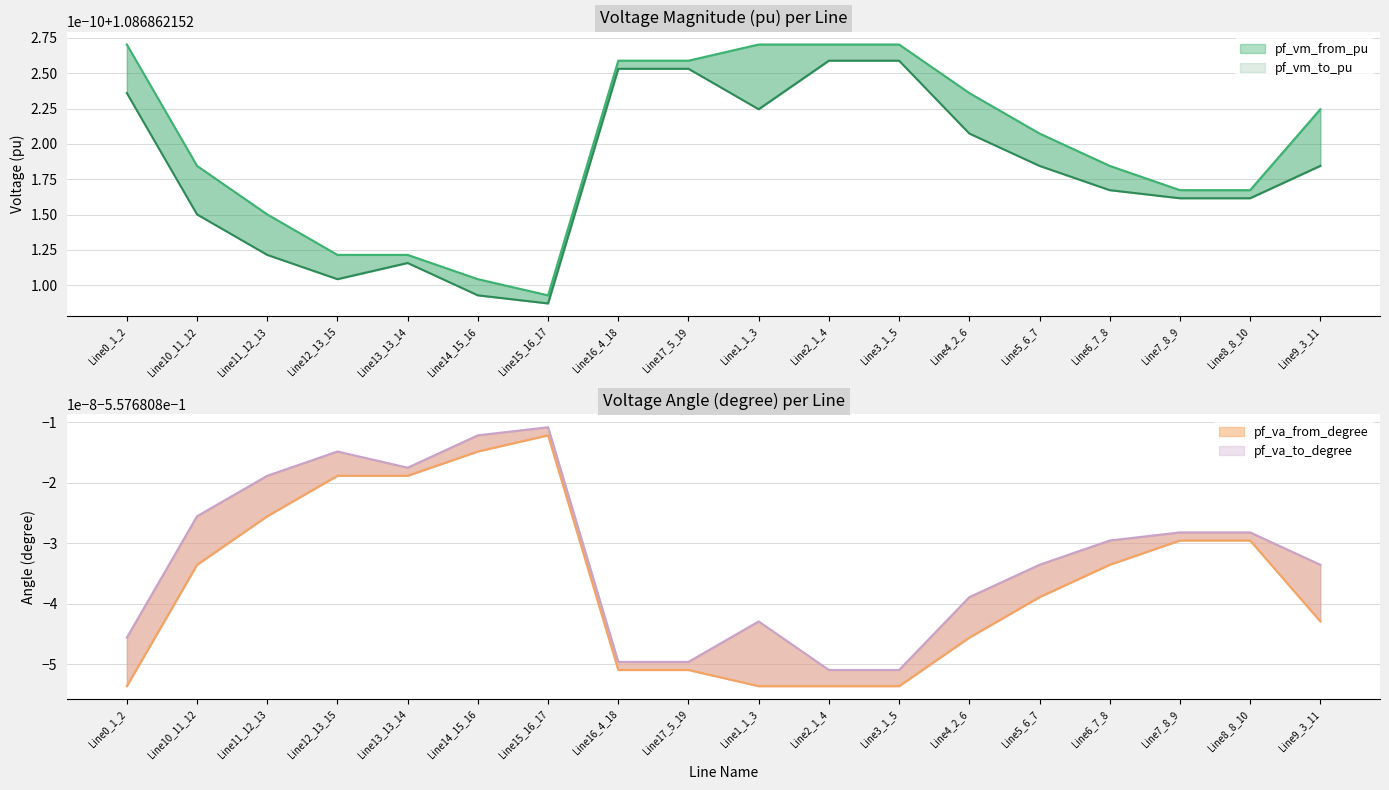

Which series has the largest total across all categories?

pf_vm_from_pu